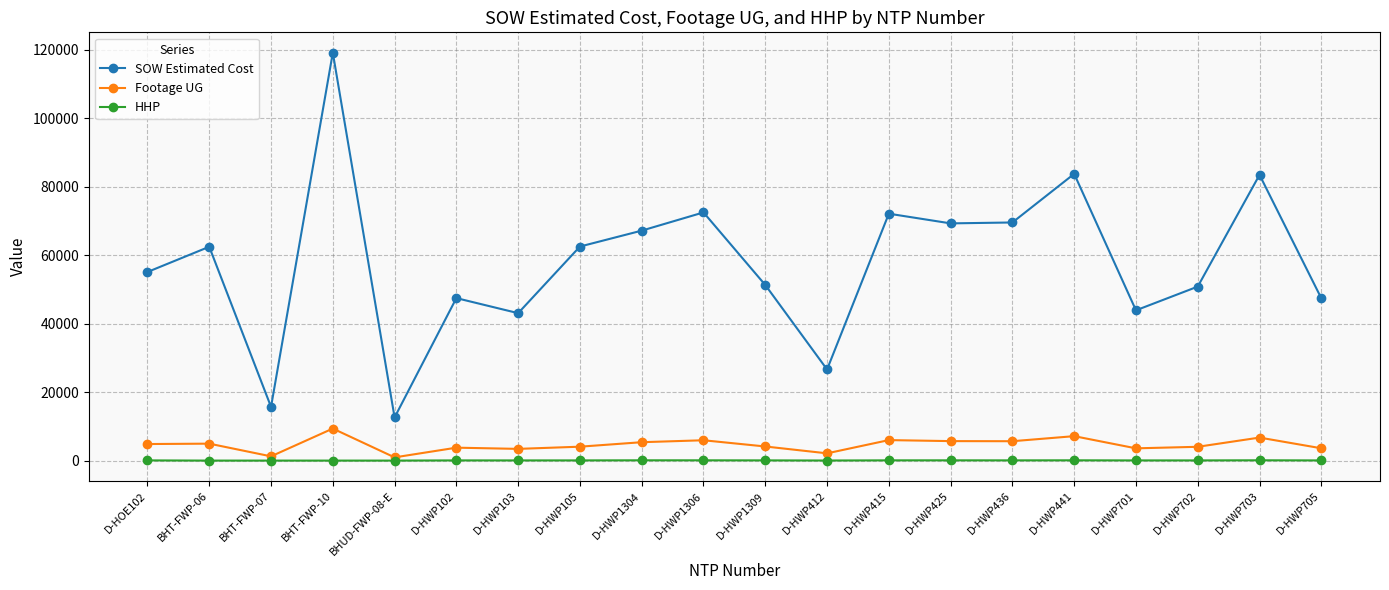

Rank the series at D-HWP425 from highest to lowest value.

SOW Estimated Cost, Footage UG, HHP